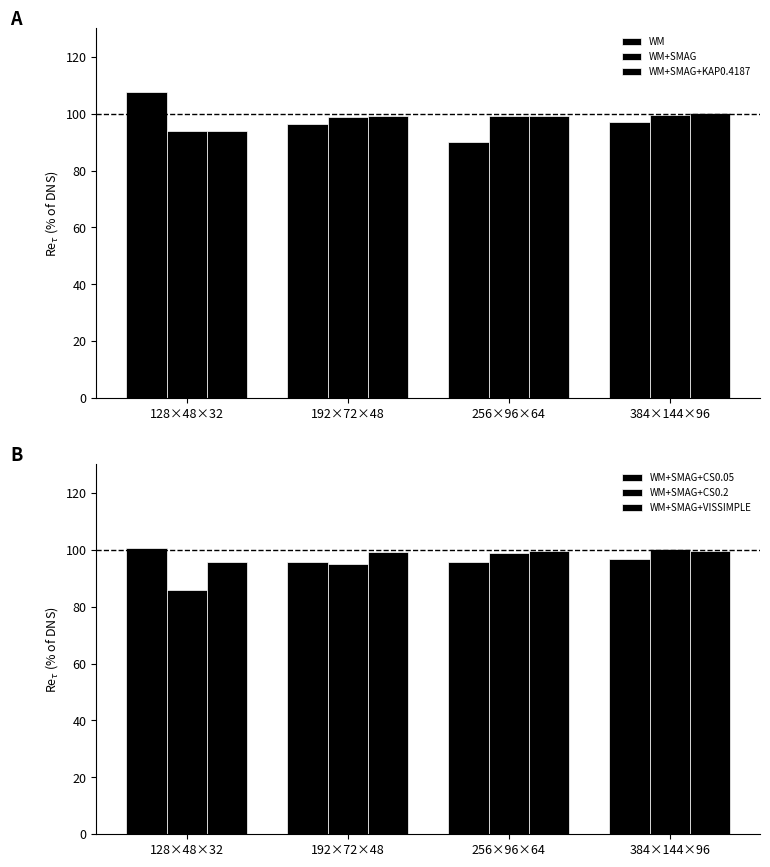

Which category has the highest value across all series?

128×48×32